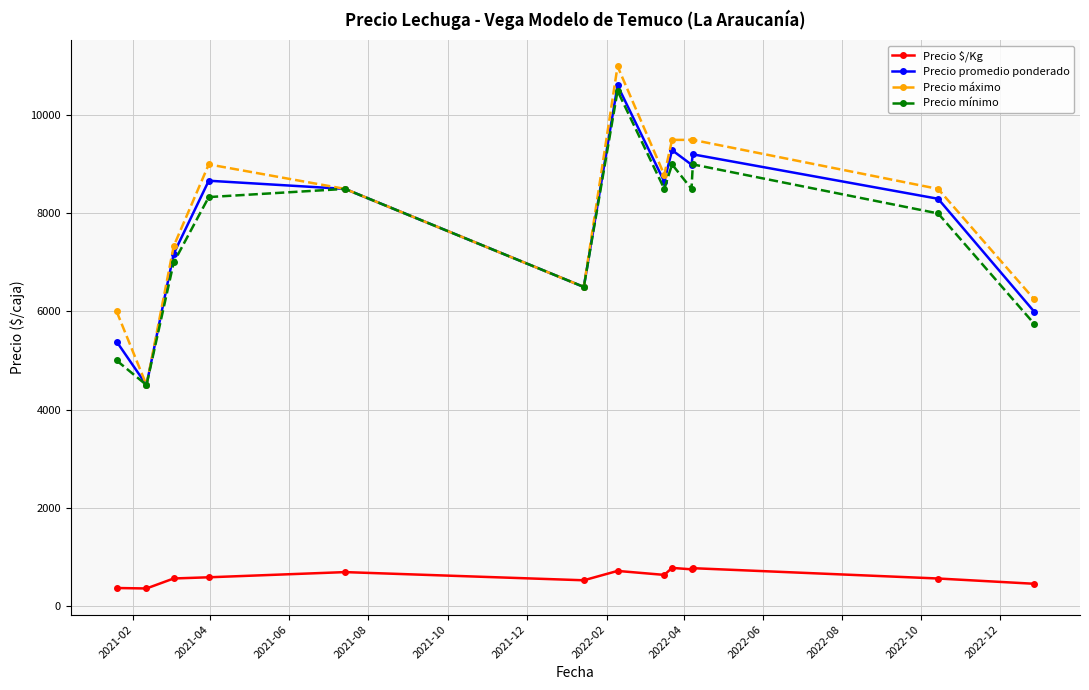

Which series has the widest spread of values?

Precio máximo